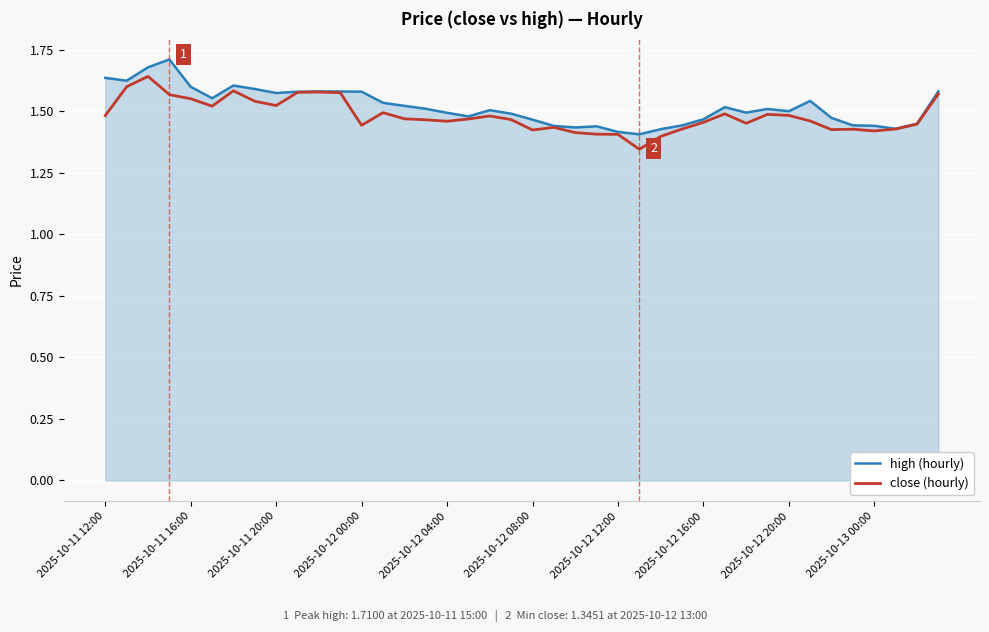

What are all the series names shown in the legend?

high (hourly), close (hourly)